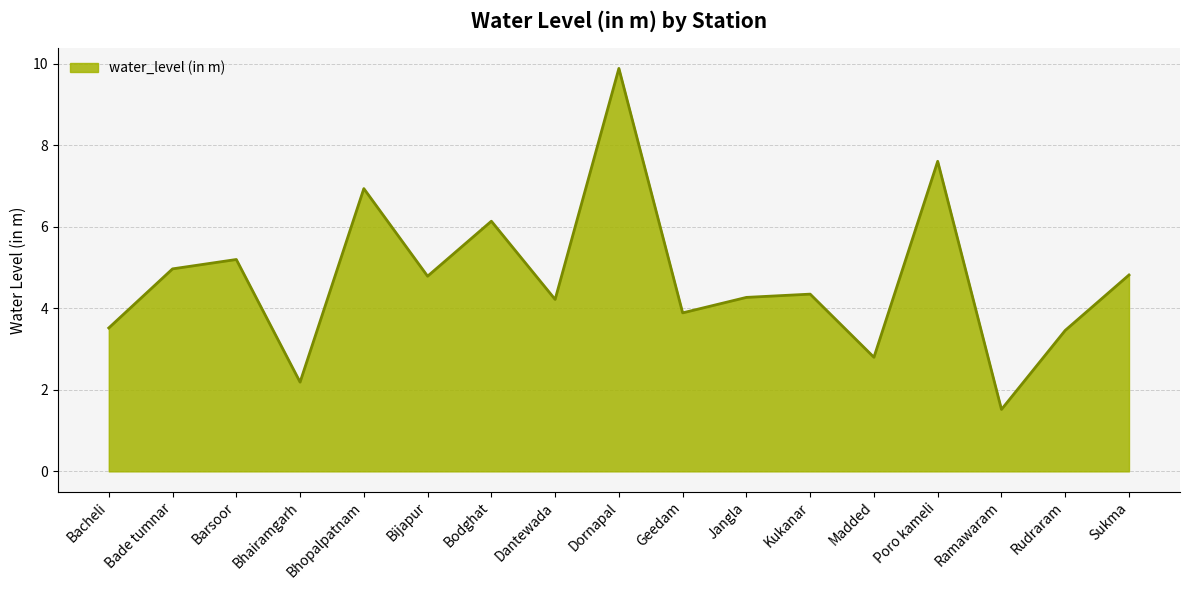

What is the approximate value at Dantewada?

4.2